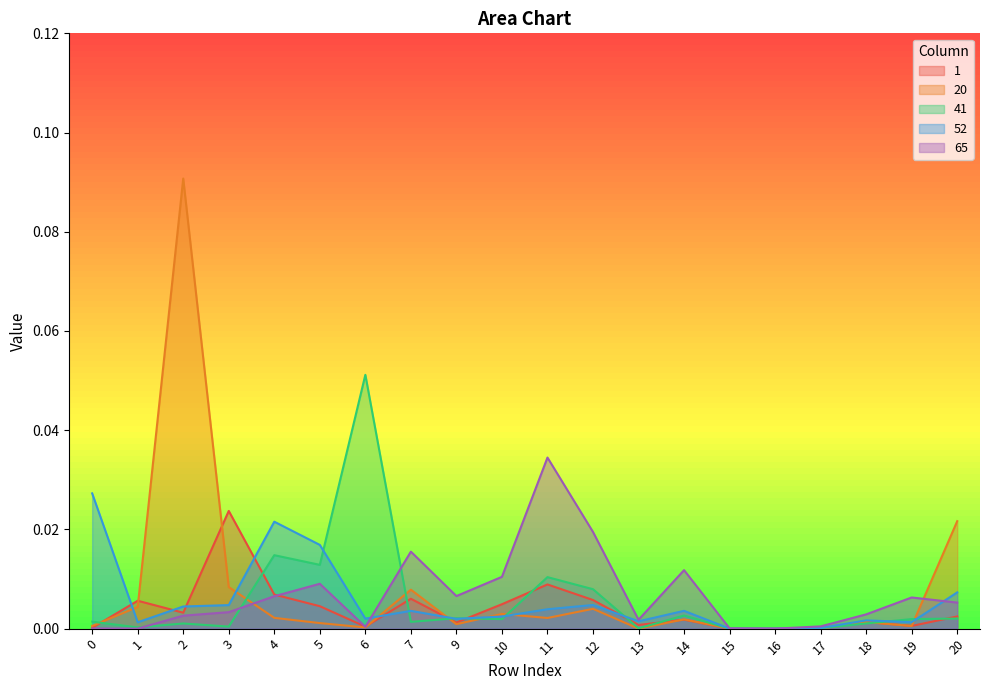

Does the chart have visible grid lines?

No